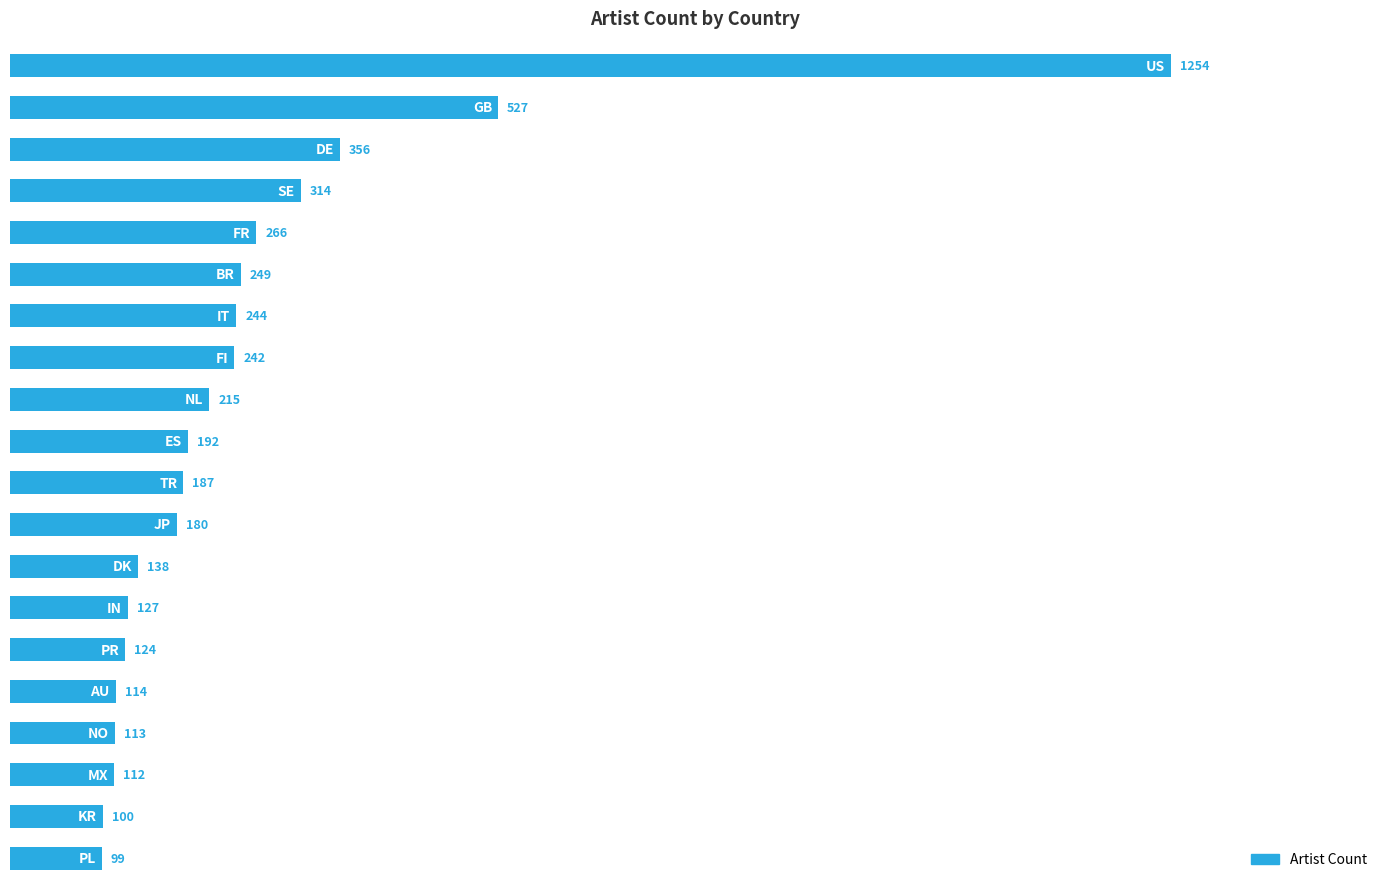

What is the minimum value shown in the chart?

99